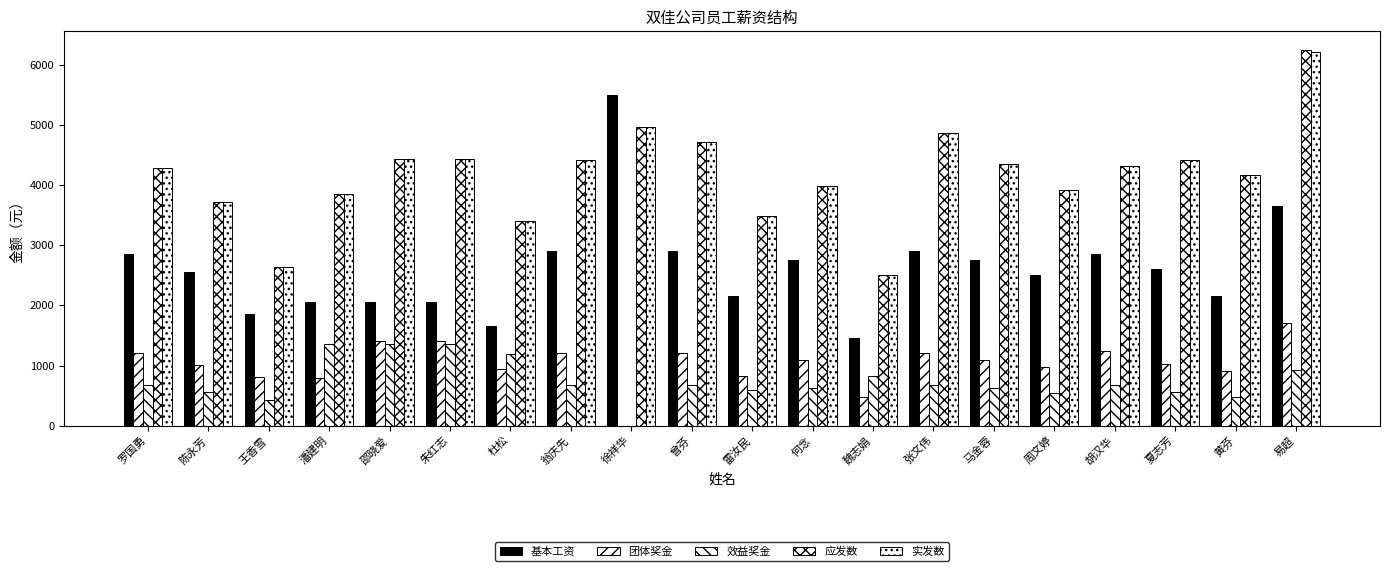

How many series are shown in this chart?

5